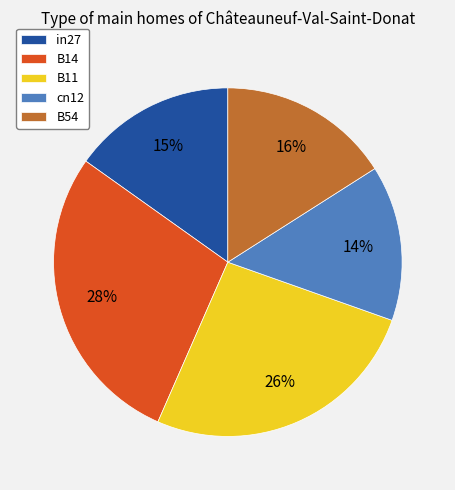

True or false: B14 accounts for 28% of the total.

True